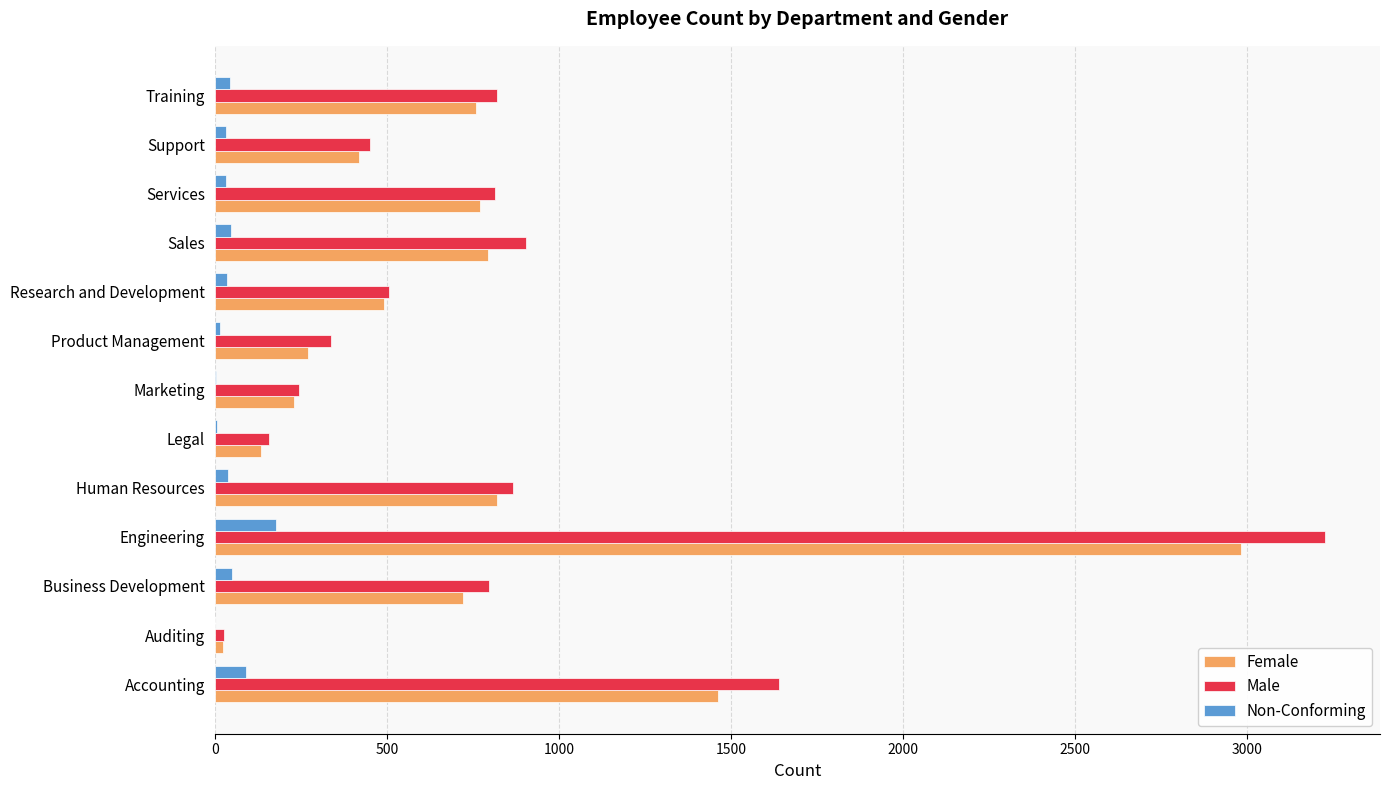

What is the highest value of the Non-Conforming series?

179